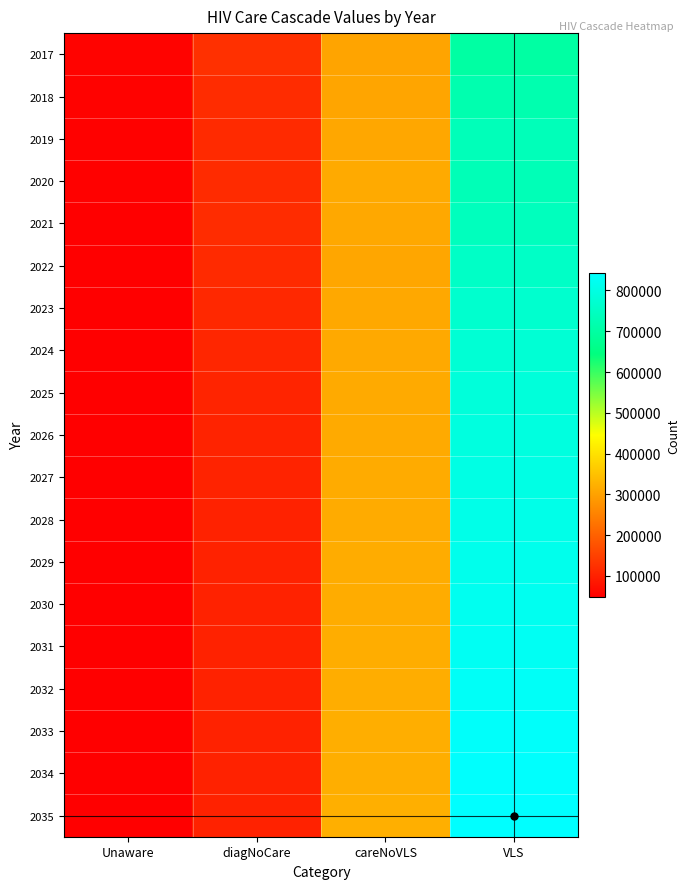

Reading left to right, list all the values displayed in this chart.

2017: Unaware=55062	diagNoCare=124417	careNoVLS=304347	VLS=700326
2018: Unaware=52819	diagNoCare=118946	careNoVLS=307204	VLS=718629
2019: Unaware=51343	diagNoCare=114653	careNoVLS=309517	VLS=734406
2020: Unaware=51300	diagNoCare=117091	careNoVLS=314979	VLS=731315
2021: Unaware=50063	diagNoCare=119088	careNoVLS=310743	VLS=740488
2022: Unaware=48718	diagNoCare=115987	careNoVLS=308680	VLS=755086
2023: Unaware=48116	diagNoCare=111922	careNoVLS=310806	VLS=766544
2024: Unaware=47804	diagNoCare=108860	careNoVLS=312421	VLS=776701
2025: Unaware=47652	diagNoCare=106653	careNoVLS=313711	VLS=785728
2026: Unaware=47602	diagNoCare=105095	careNoVLS=314807	VLS=793811
2027: Unaware=47623	diagNoCare=104026	careNoVLS=315771	VLS=801121
2028: Unaware=47696	diagNoCare=103322	careNoVLS=316640	VLS=807799
2029: Unaware=47810	diagNoCare=102893	careNoVLS=317438	VLS=813956
2030: Unaware=47954	diagNoCare=102671	careNoVLS=318179	VLS=819681
2031: Unaware=48122	diagNoCare=102604	careNoVLS=318877	VLS=825044
2032: Unaware=48308	diagNoCare=102654	careNoVLS=319539	VLS=830104
2033: Unaware=48508	diagNoCare=102793	careNoVLS=320172	VLS=834906
2034: Unaware=48718	diagNoCare=103000	careNoVLS=320781	VLS=839489
2035: Unaware=48934	diagNoCare=103259	careNoVLS=321370	VLS=843884